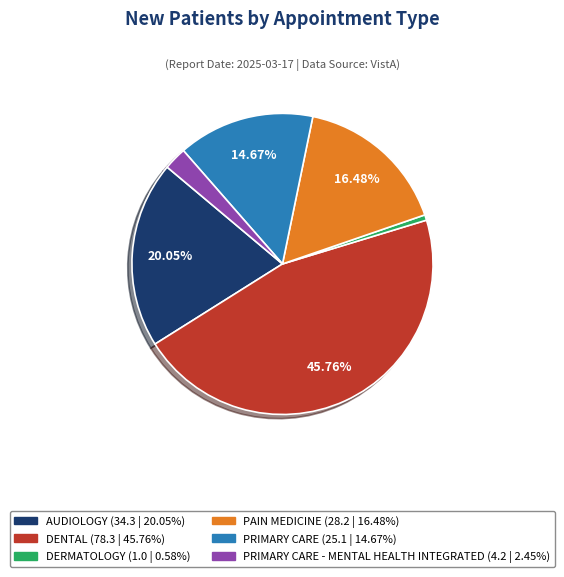

To the nearest percent, what is the average slice percentage?

17%